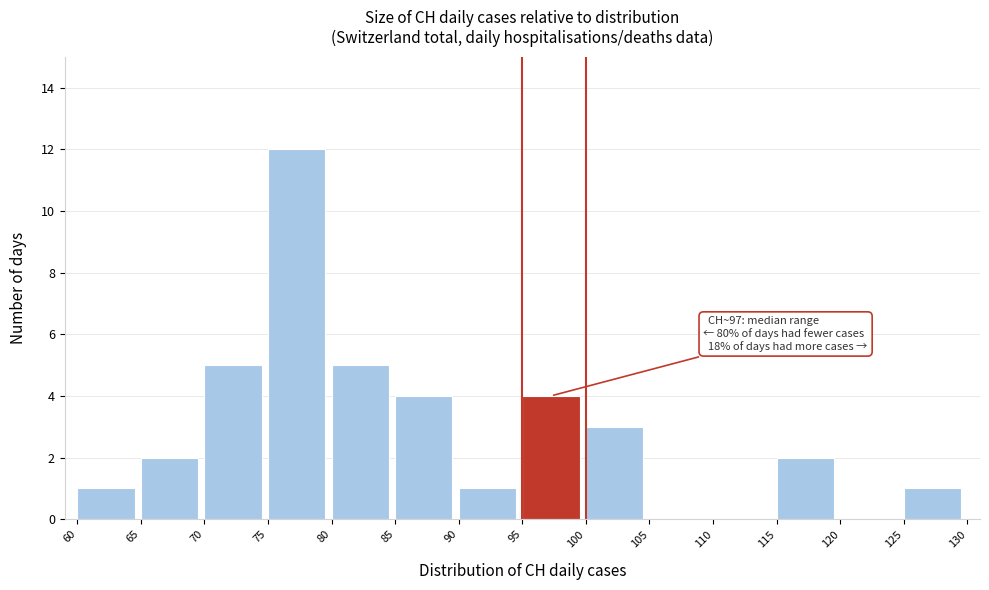

Which range on the x-axis has the tallest bar?

75 to 80